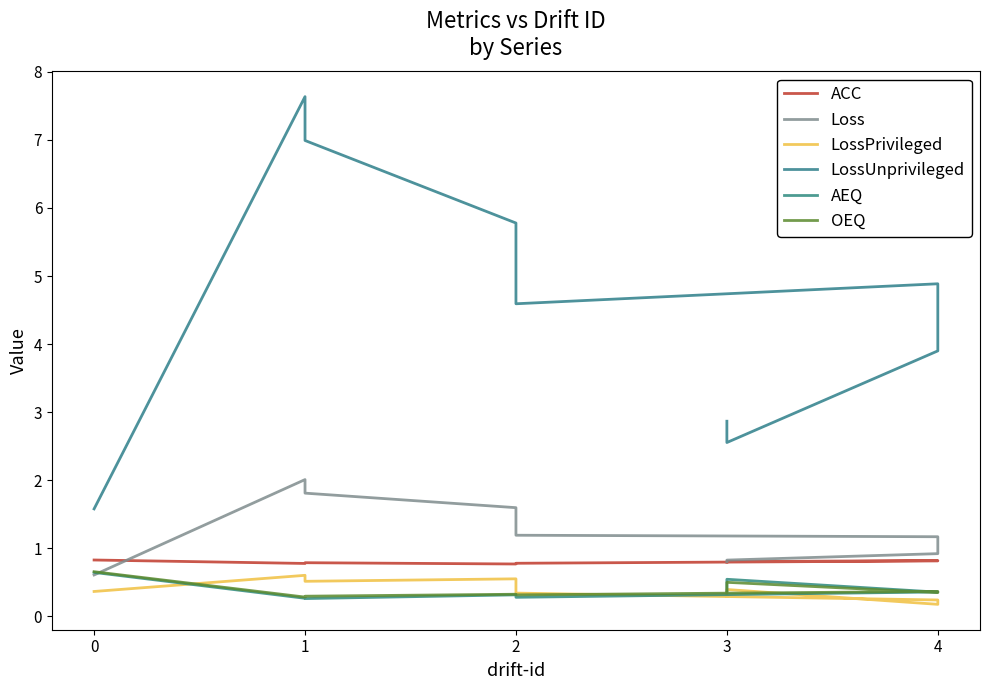

At which label is OEQ closest to 0?

1